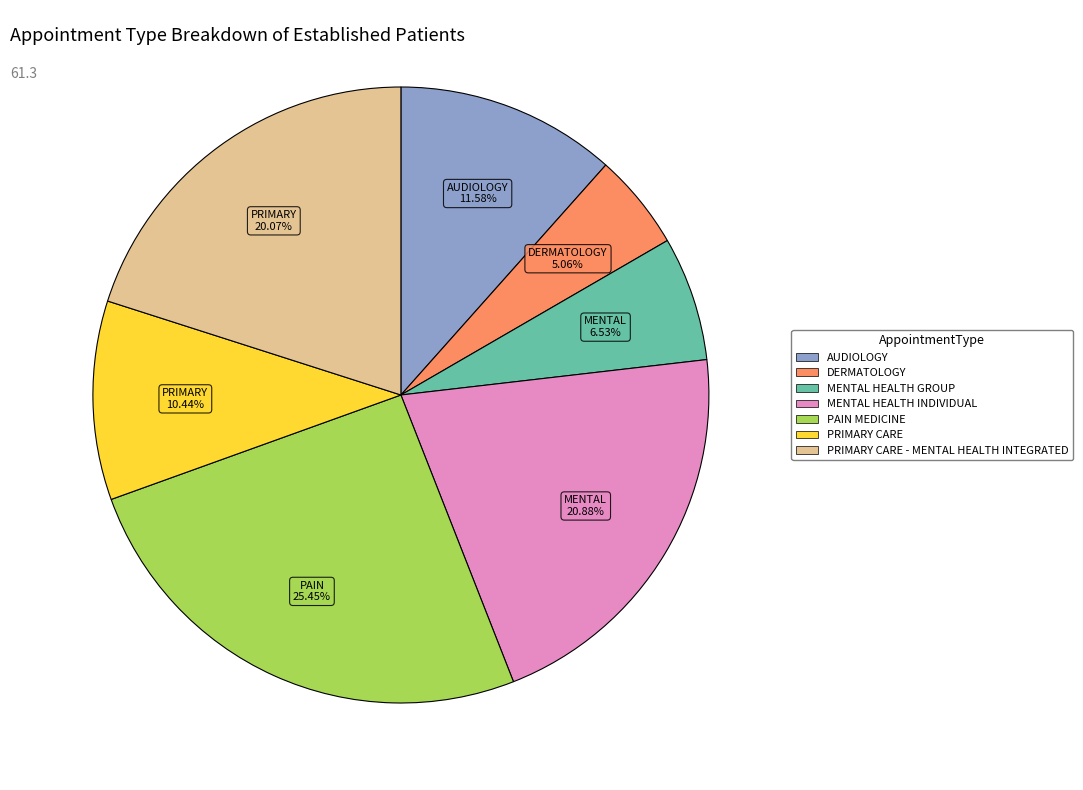

Does any single category account for the majority?

No